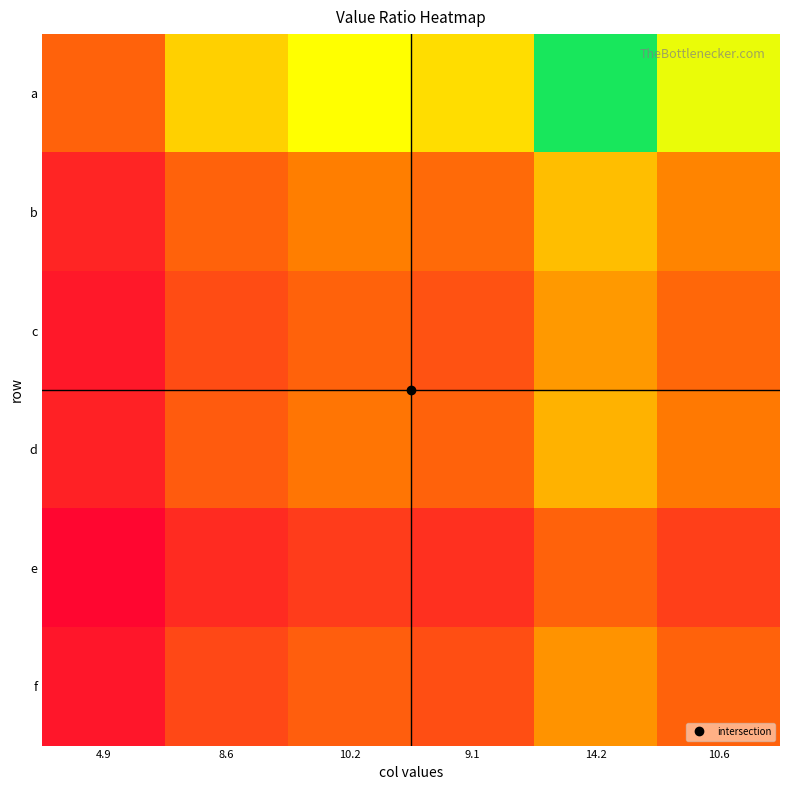

Which has a higher value, 14.2 or 9.1?

14.2